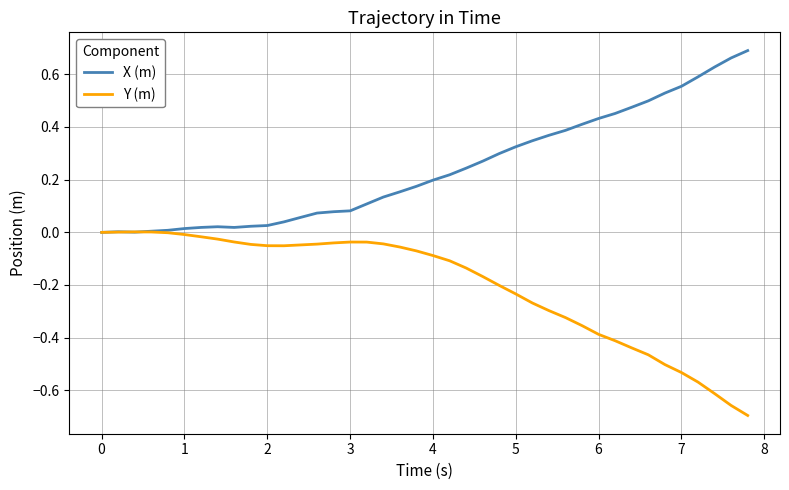

Which series has the largest total across all categories?

X (m)